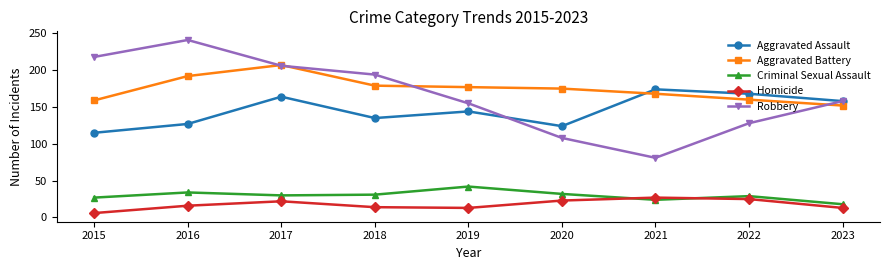

Which series has the widest spread of values?

Robbery